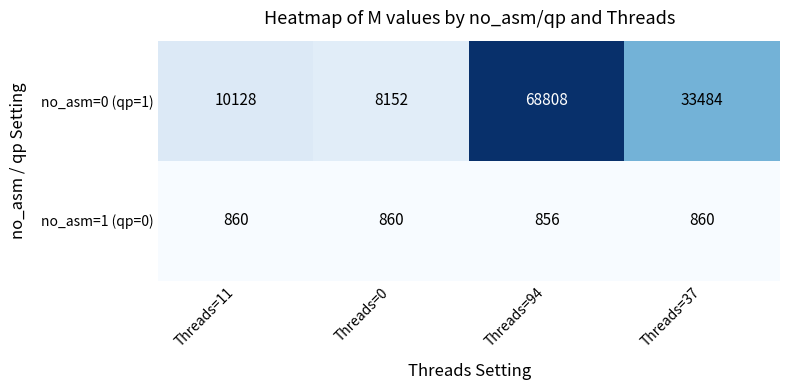

Reading left to right, extract all data points from this chart.

no_asm=0 (qp=1): Threads=11=10128	Threads=0=8152	Threads=94=68808	Threads=37=33484
no_asm=1 (qp=0): Threads=11=860	Threads=0=860	Threads=94=856	Threads=37=860